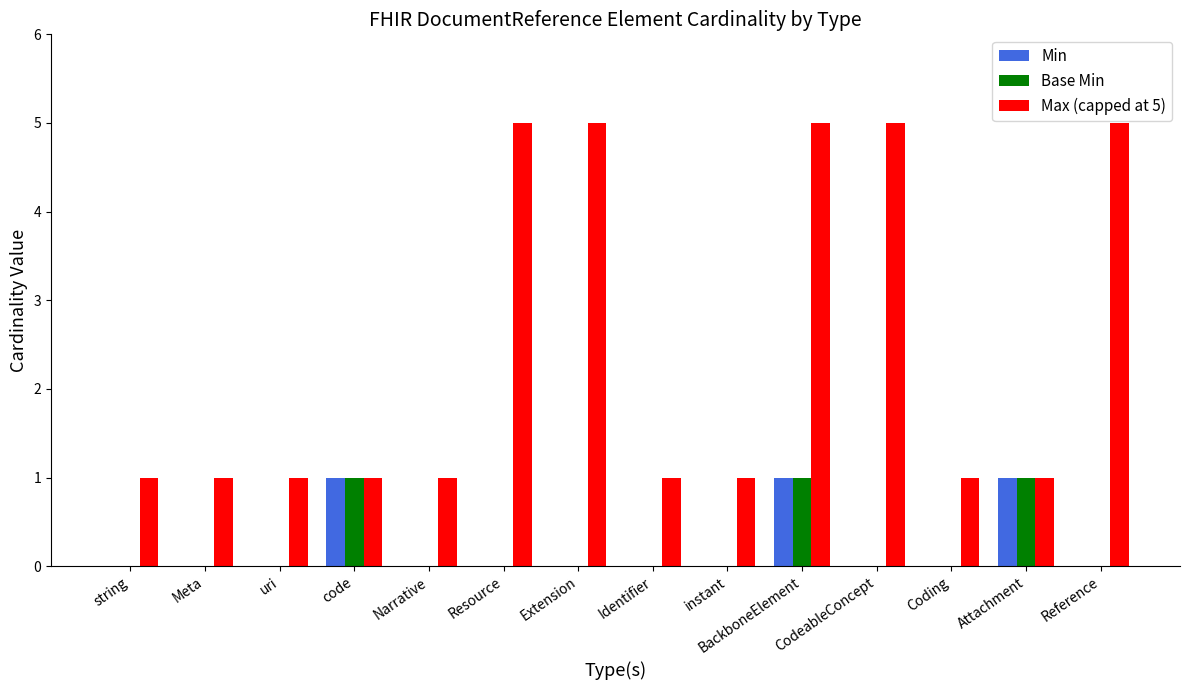

What is the sum of all Min values?

3